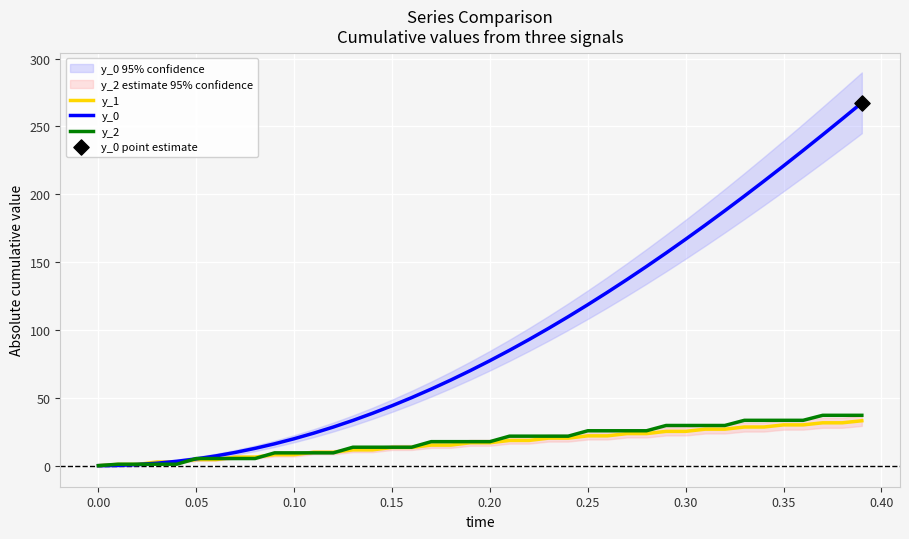

The value of y_2 at 0.35 is 33.4. True or false?

True